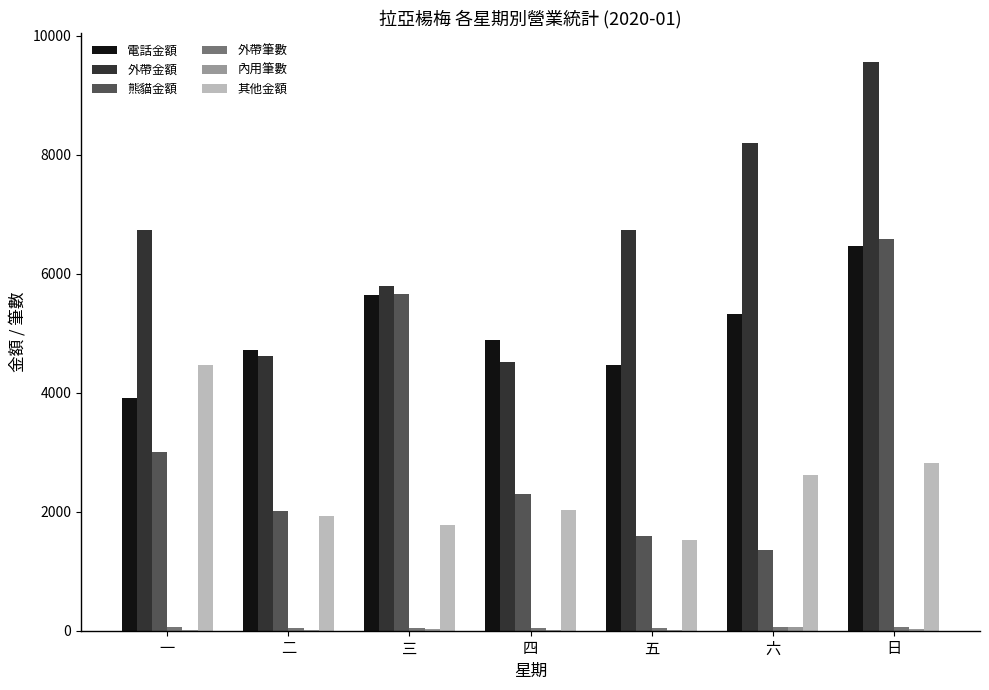

Are the bars horizontal?

No